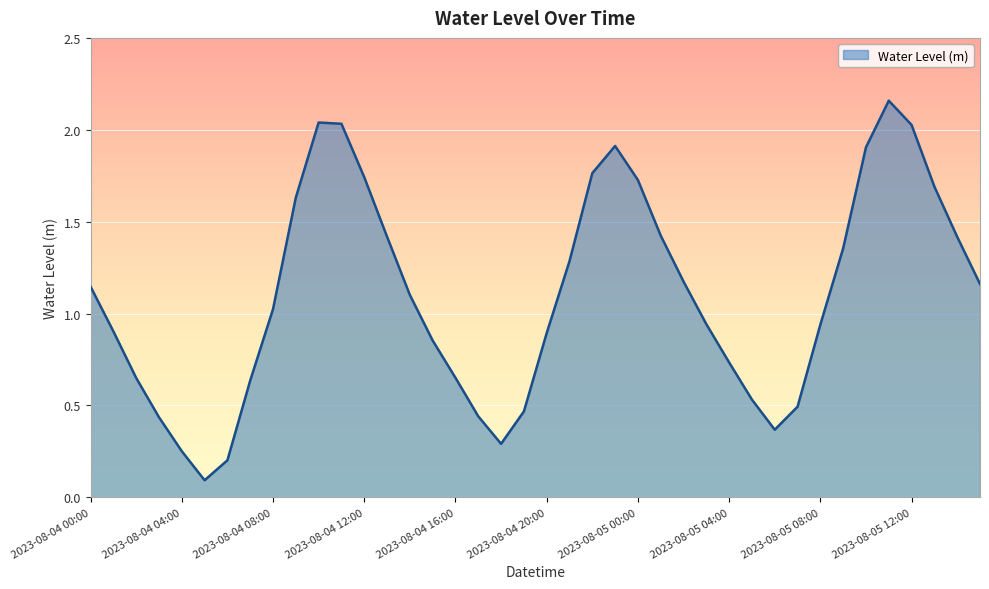

What is the difference between the maximum and minimum values?

2.1